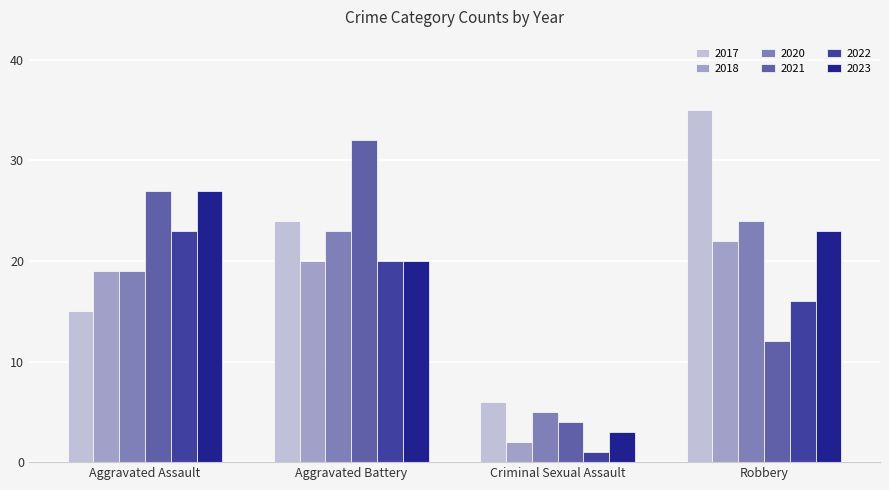

The value of 2018 at Robbery is 29. True or false?

False